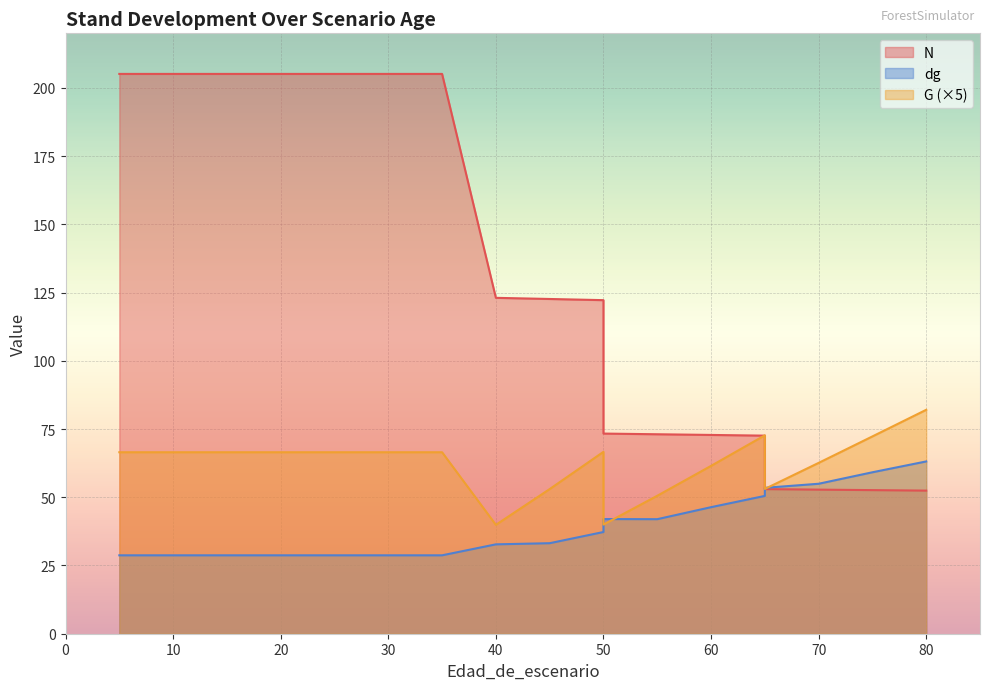

Reading left to right, extract all data points from this chart.

N: 205.1	205.1	205.1	205.1	205.1	205.1	205.1	205.1	123.1	122.7	122.2	73.3	73.1	72.8	72.6	53.0	52.8	52.6	52.4
G: 66.5	66.5	66.5	66.5	66.5	66.5	66.5	66.5	39.9	53.0	66.7	40.0	50.5	61.5	72.7	53.0	62.6	72.3	82.0
dg: 28.7	28.7	28.7	28.7	28.7	28.7	28.7	28.7	32.8	33.2	37.3	42.0	42.0	46.4	50.5	53.5	55.0	59.2	63.1